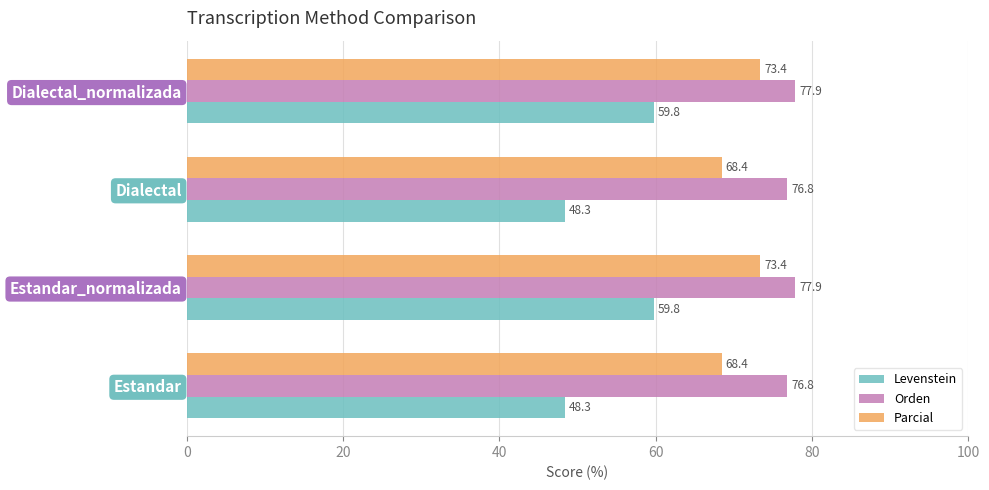

What is the minimum value for Parcial?

68.4